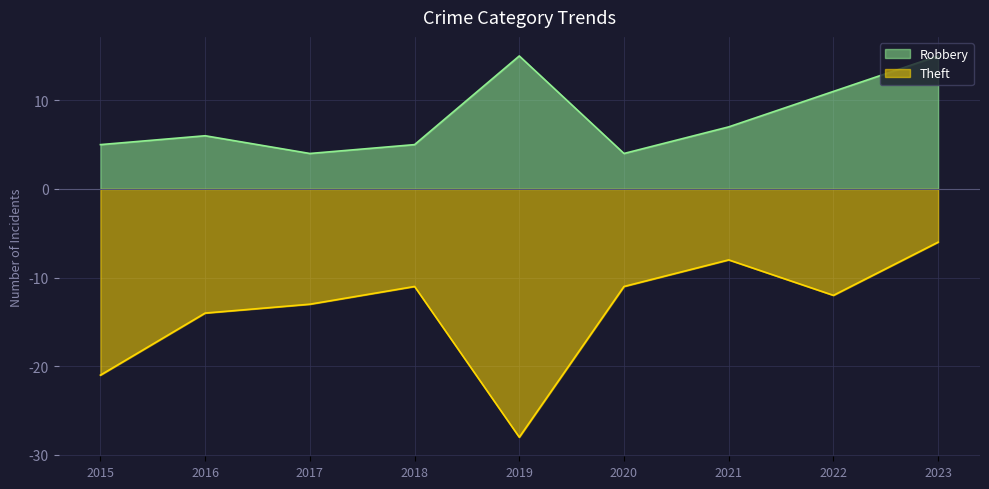

True or false: Robbery has a value of 5 at 2018.

True